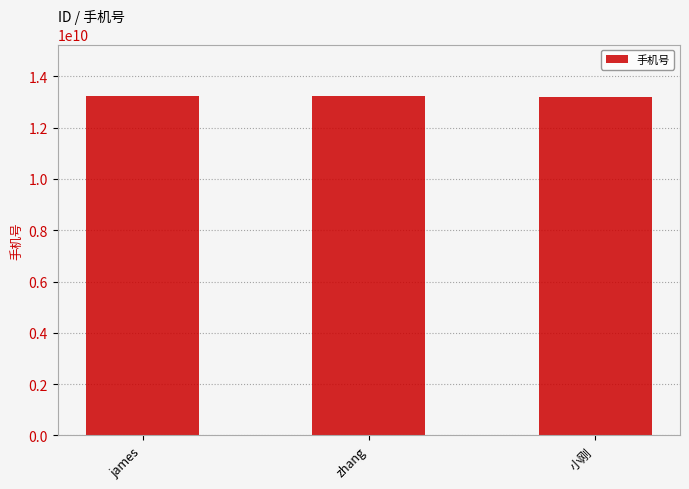

Count the values in the range 13211111111 to 13255555555.

3